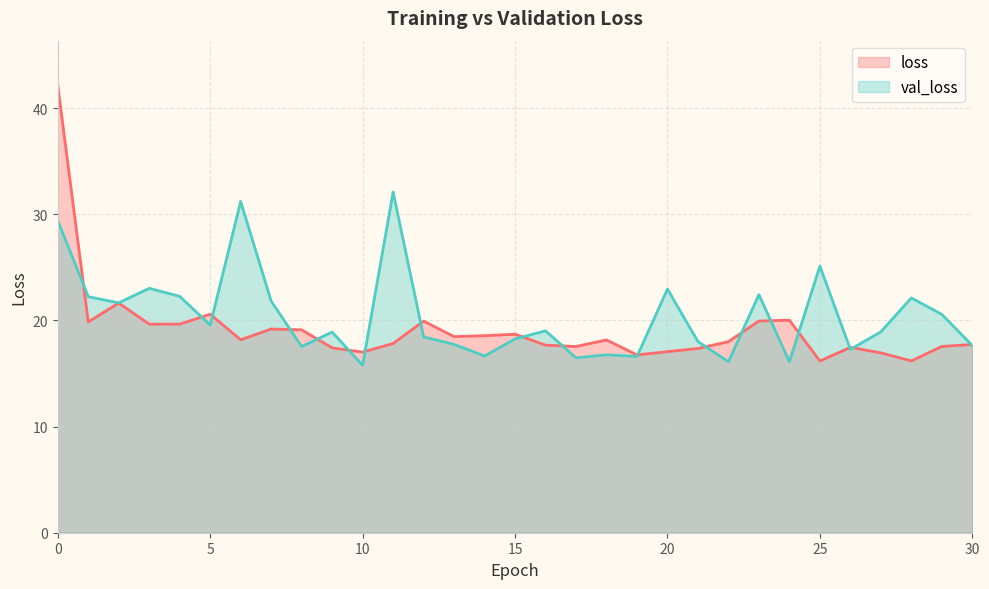

Reading left to right, what are all the values shown in this chart?

loss: 42.1	19.9	21.6	19.6	19.6	20.6	18.2	19.2	19.1	17.4	17.0	17.8	19.9	18.5	18.6	18.7	17.7	17.5	18.2	16.7	17.1	17.4	18.0	19.9	20.0	16.2	17.5	16.9	16.2	17.5	17.7
val_loss: 29.4	22.2	21.7	23.0	22.3	19.6	31.2	21.8	17.5	18.9	15.8	32.1	18.4	17.7	16.6	18.3	19.0	16.5	16.8	16.6	22.9	18.0	16.1	22.4	16.1	25.1	17.3	18.9	22.1	20.6	17.6